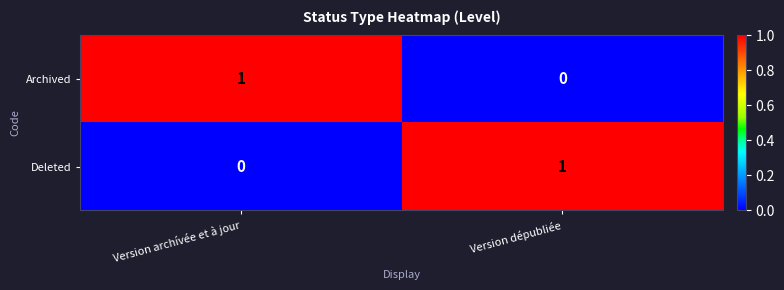

At which label is Archived closest to 0?

Version dépubliée